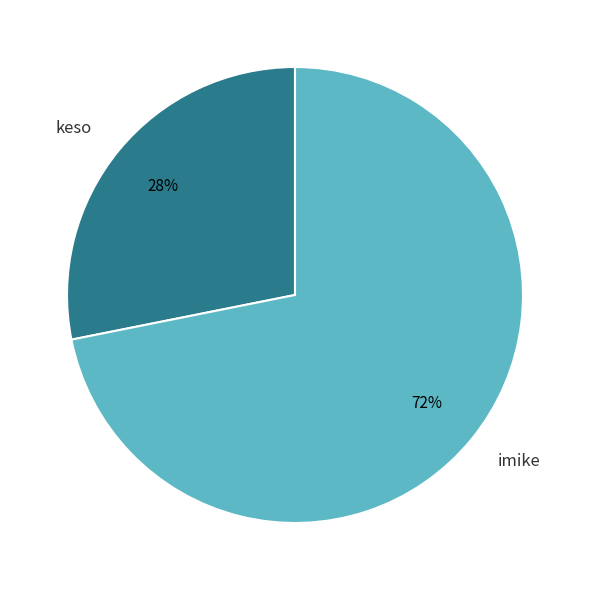

To the nearest percent, what is the average slice percentage?

50%